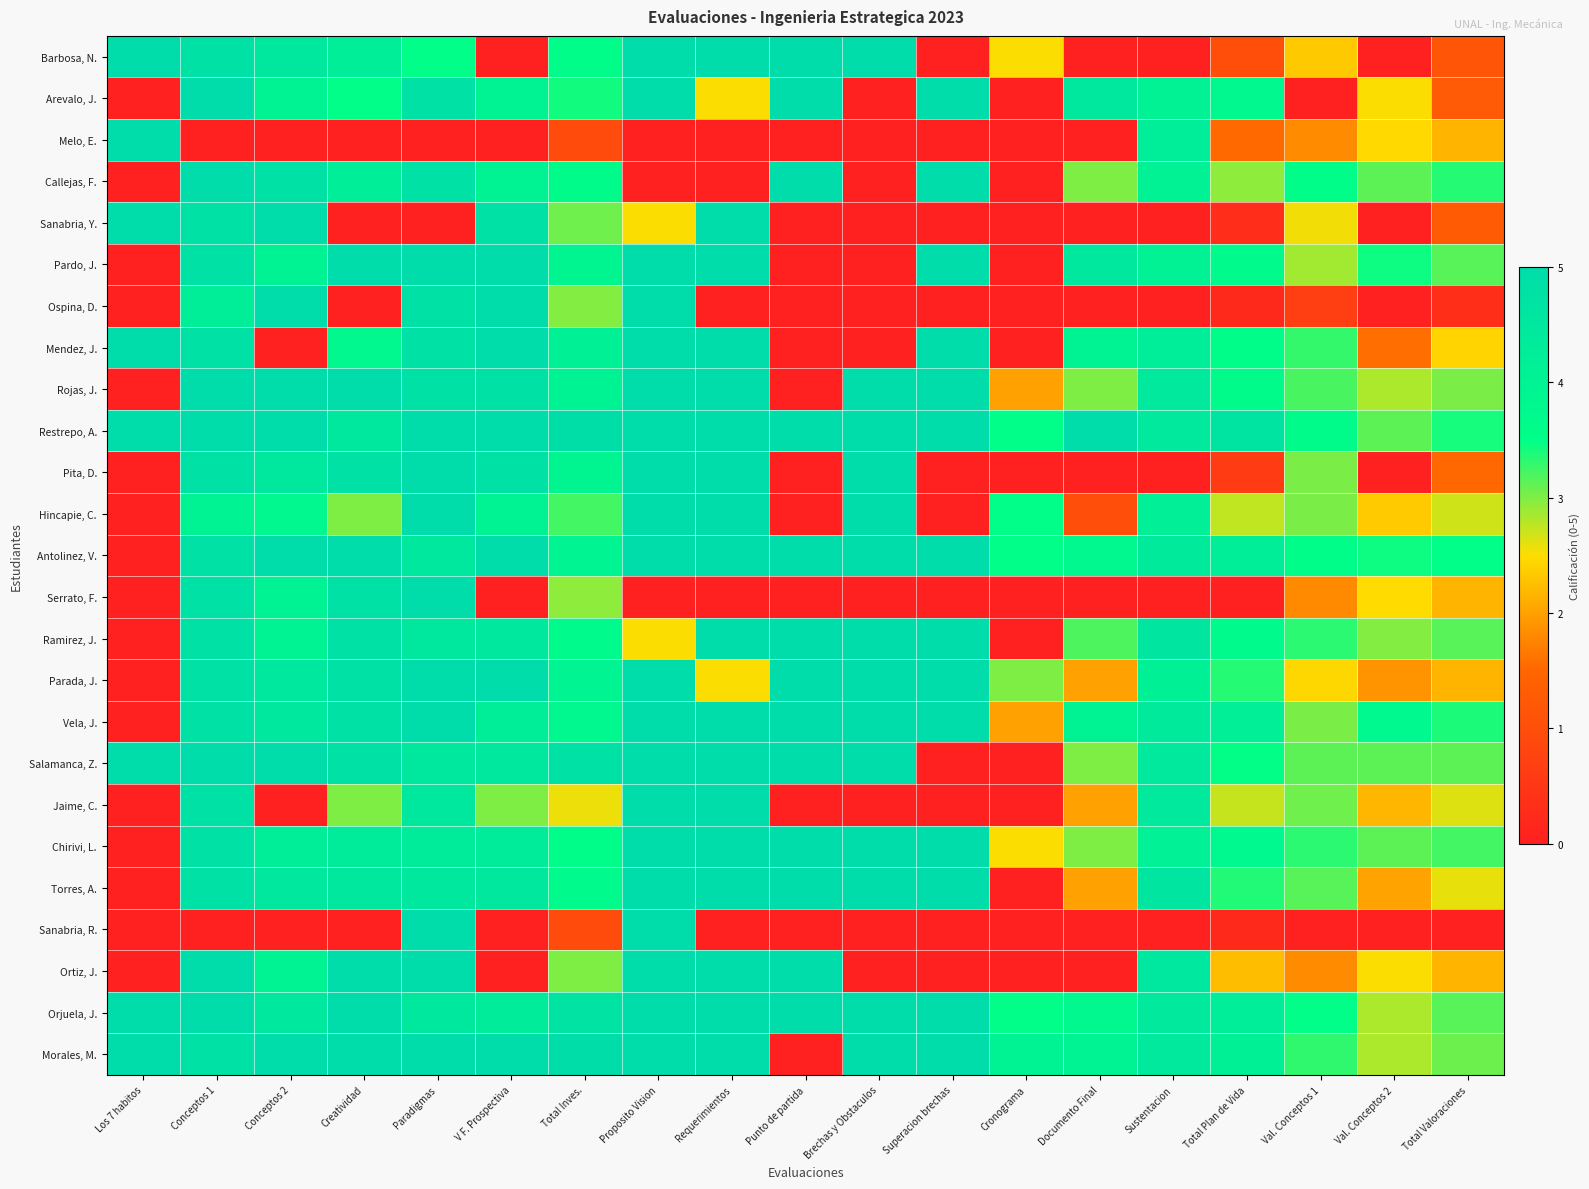

What is the spread (max minus min) of values at Brechas y Obstaculos?

5.0